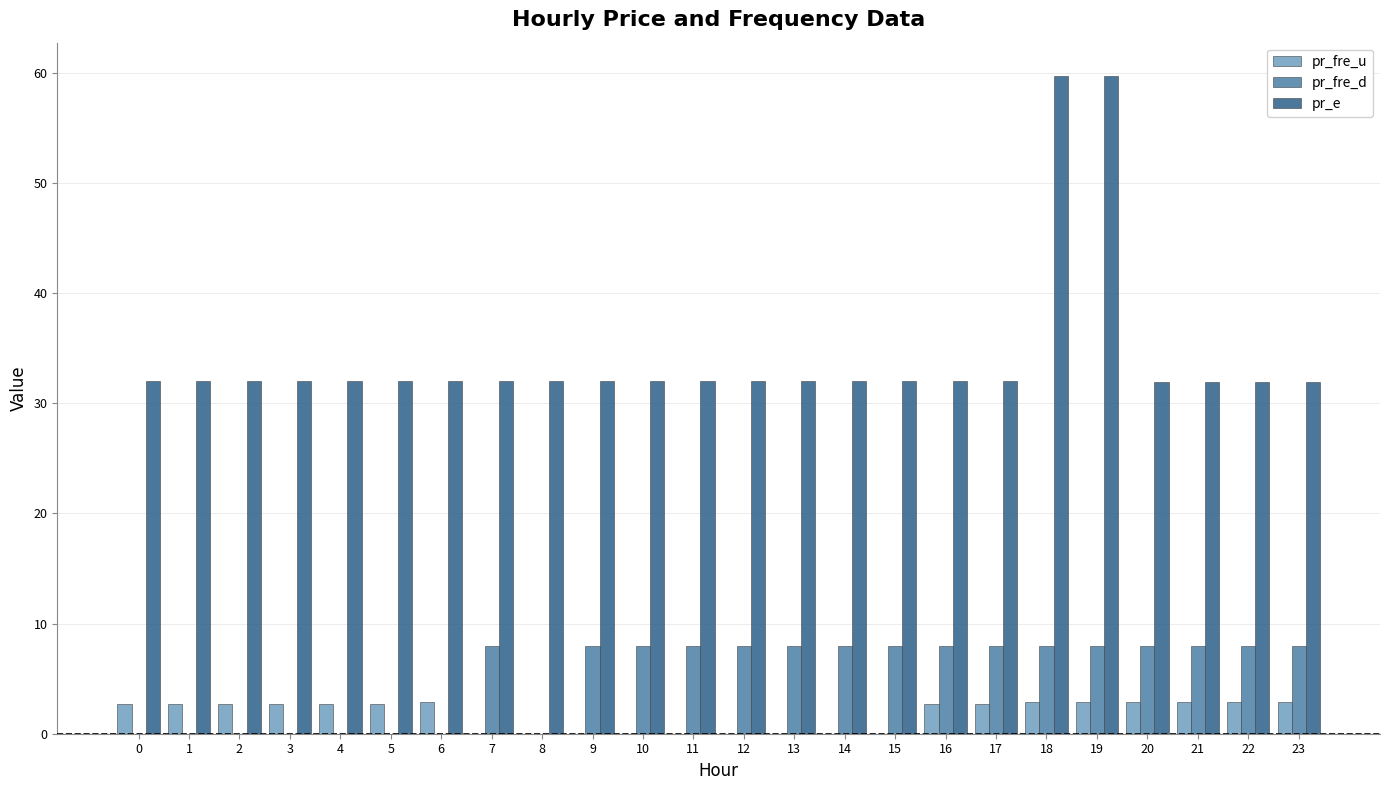

What is the greatest value displayed?

59.8